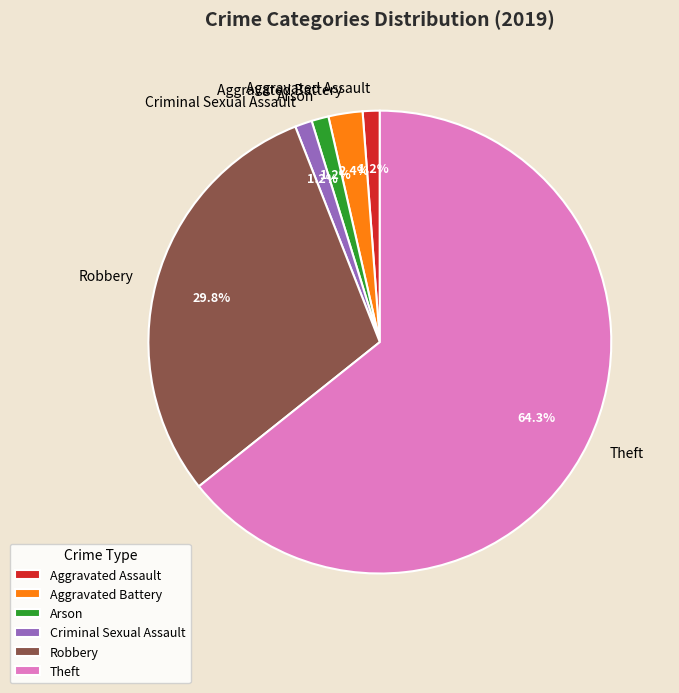

Does Robbery account for over 50% of the chart?

No